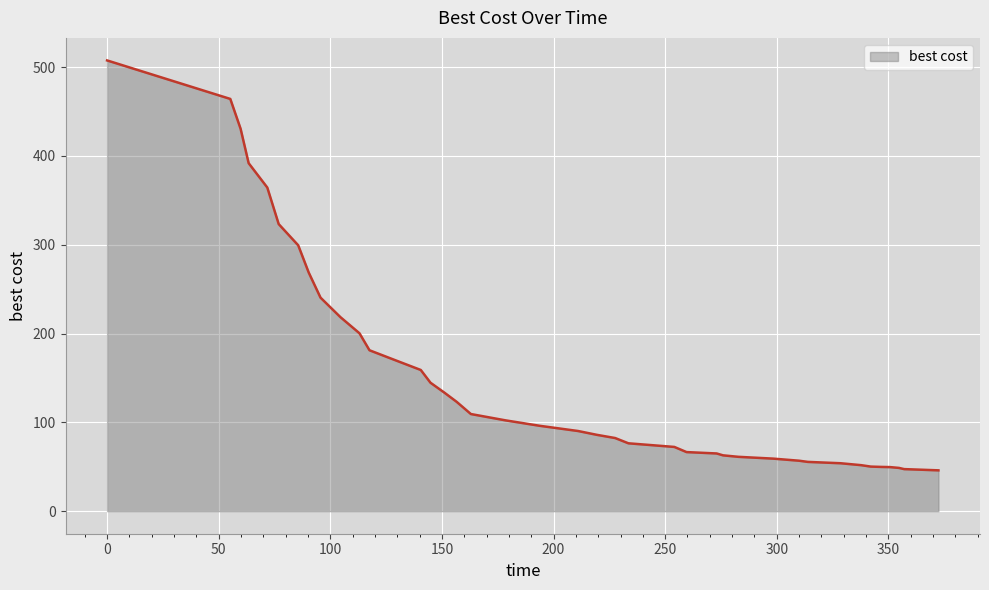

What is the difference between the maximum and minimum values?

461.5